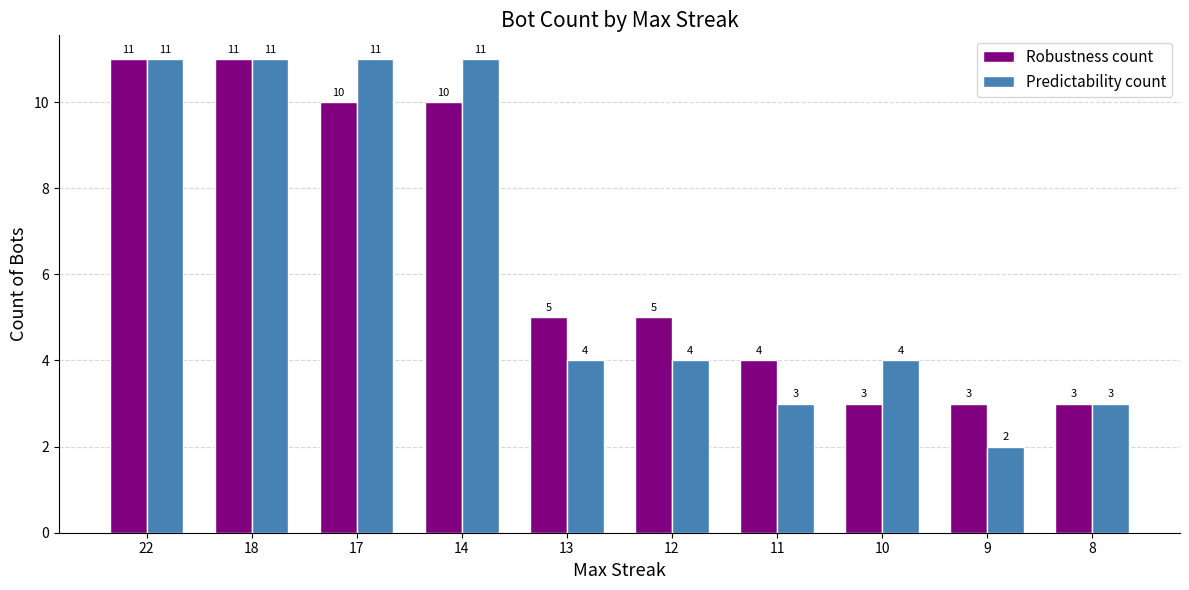

What is the difference between the Predictability count values at 8 and 22?

8